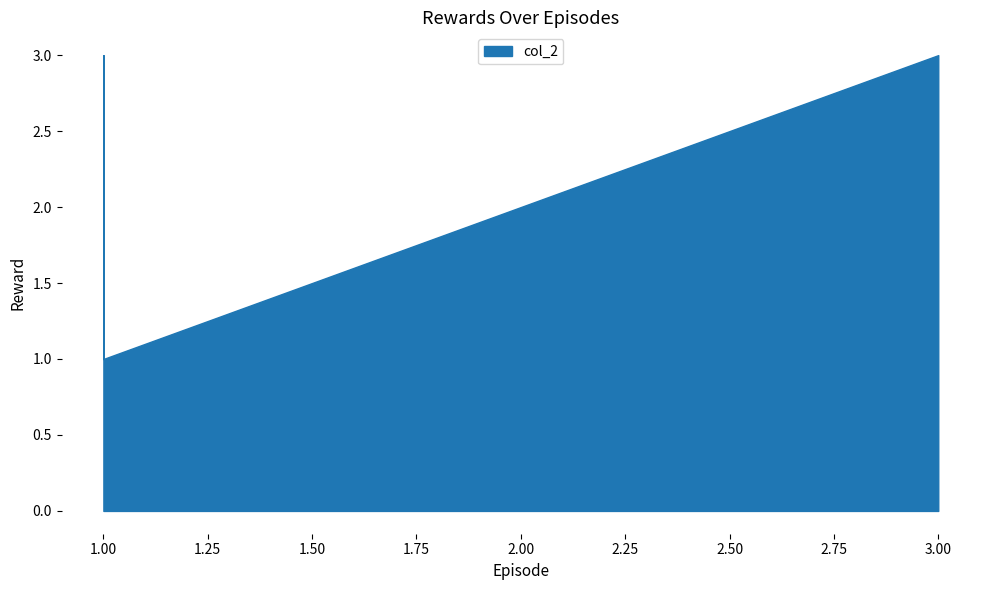

What is the maximum value shown in the chart?

3